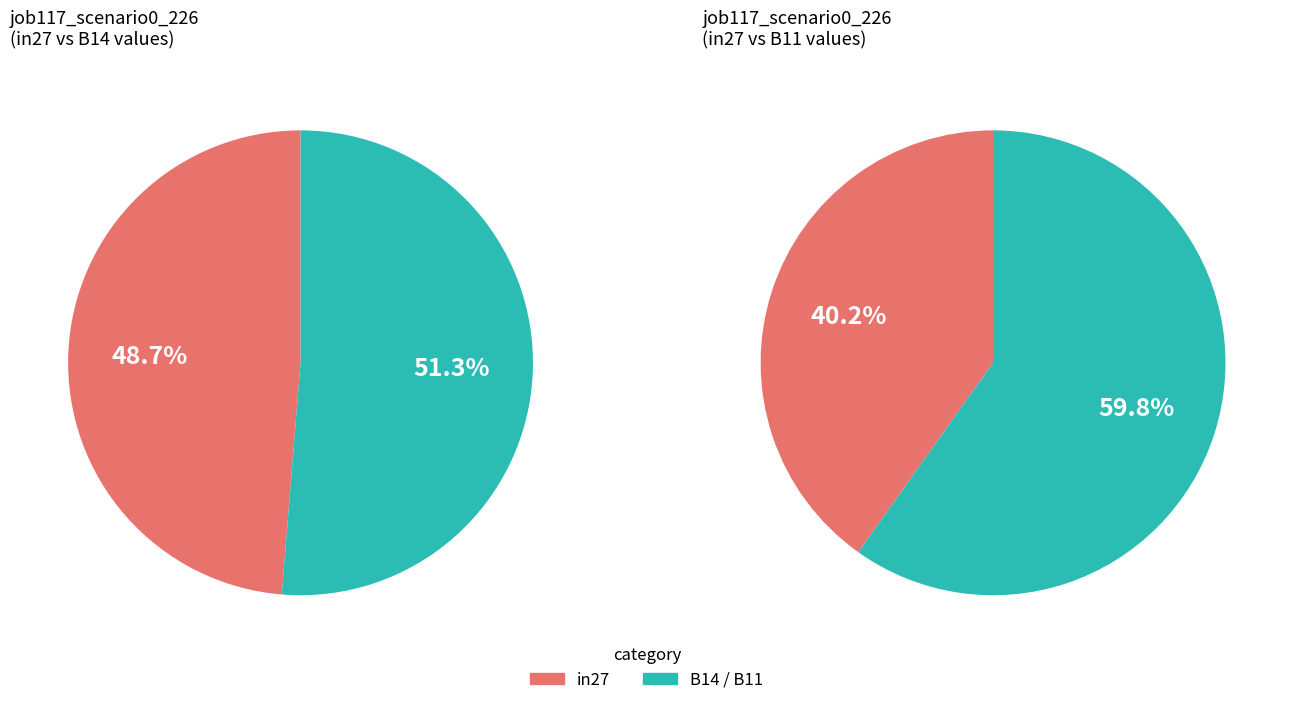

True or false: B14 accounts for 38% of the total.

False